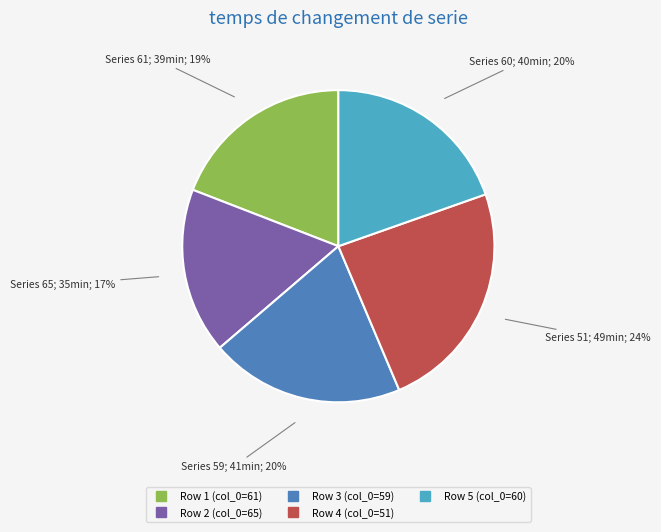

To the nearest percent, what is the average slice percentage?

20%